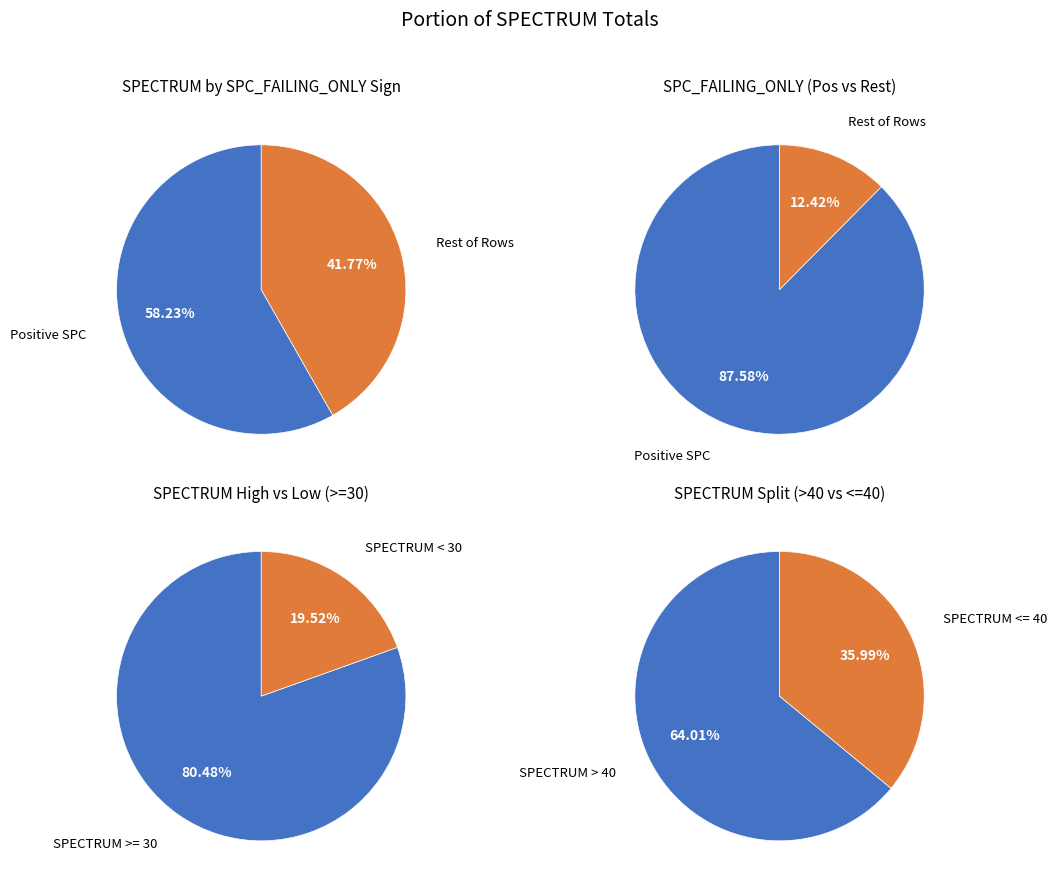

Is it true that 3 is 23% of the pie?

False